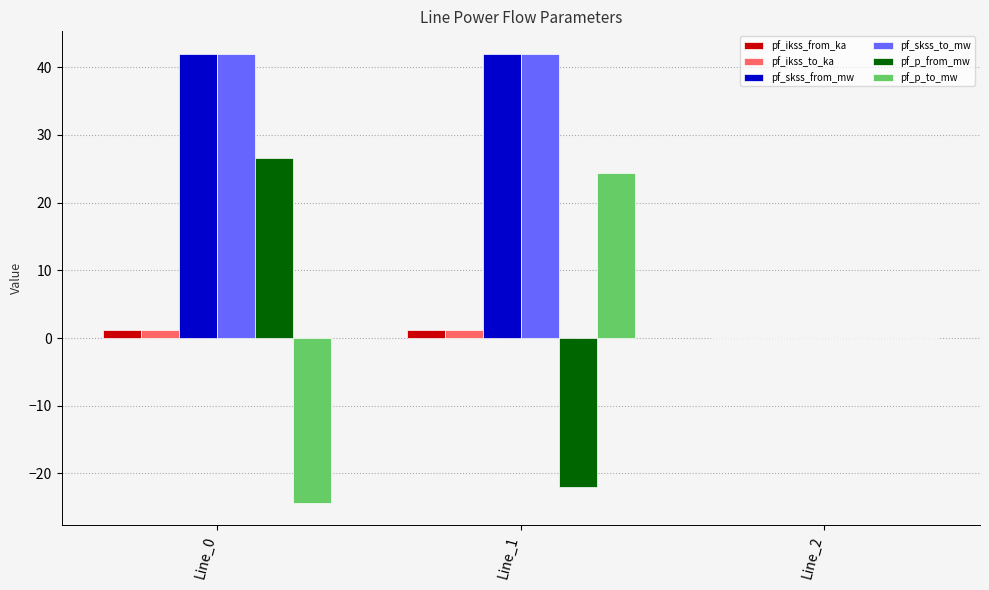

Reading left to right, extract all data points from this chart.

pf_ikss_from_ka: 1.2	1.2	0.0
pf_ikss_to_ka: 1.2	1.2	0.0
pf_skss_from_mw: 42.0	42.0	0.0
pf_skss_to_mw: 42.0	42.0	0.0
pf_p_from_mw: 26.6	-22.0	0.0
pf_p_to_mw: -24.3	24.3	0.0